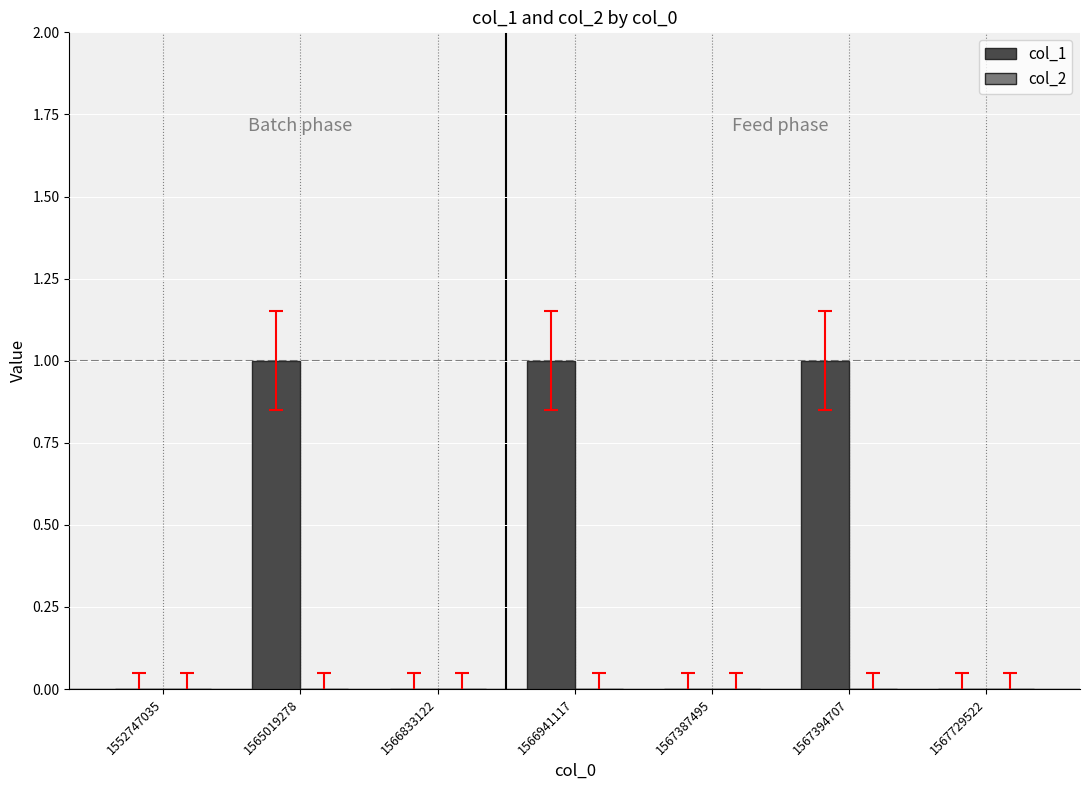

Reading right to left, list all the values displayed in this chart.

1567729522=0	1567394707=1	1567387495=0	1566941117=1	1566833122=0	1565019278=1	1552747035=0